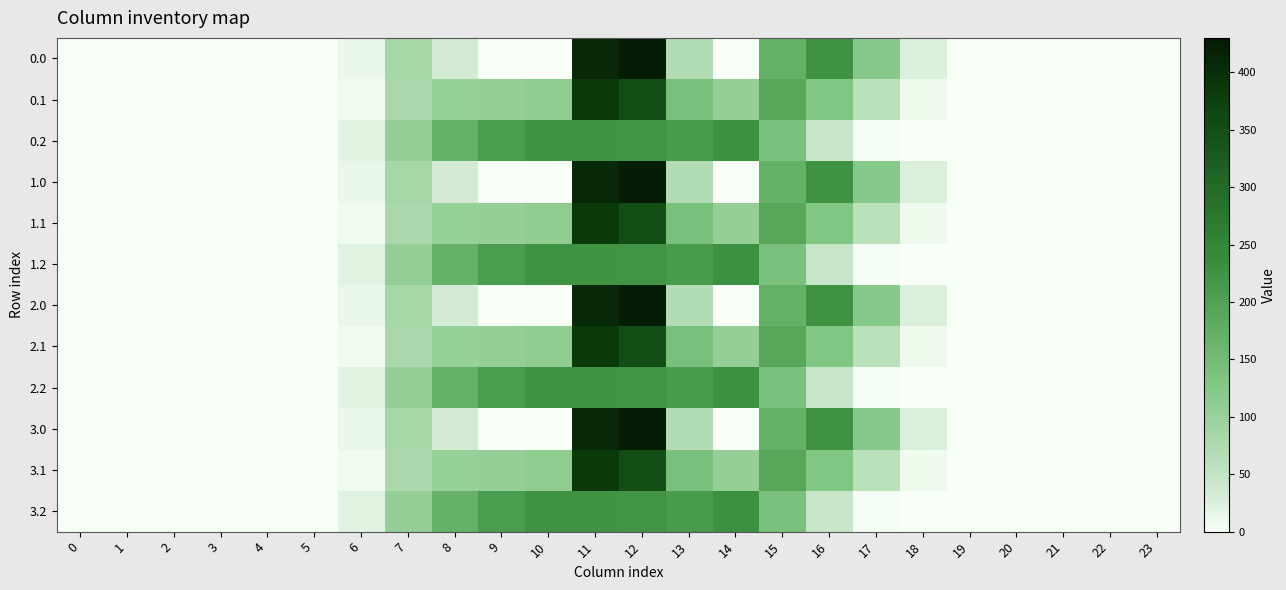

At how many categories does at least one series exceed 187?

8